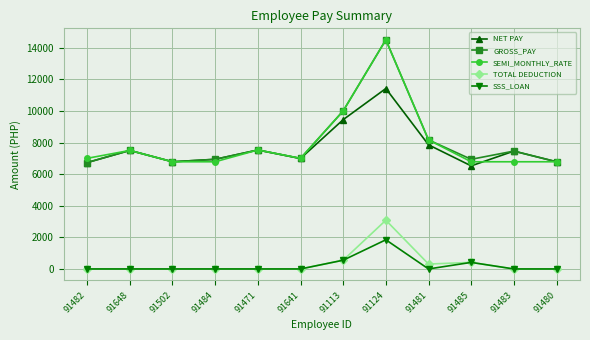

What are all the series names shown in the legend?

NET PAY, GROSS_PAY, SEMI_MONTHLY_RATE, TOTAL DEDUCTION, SSS_LOAN